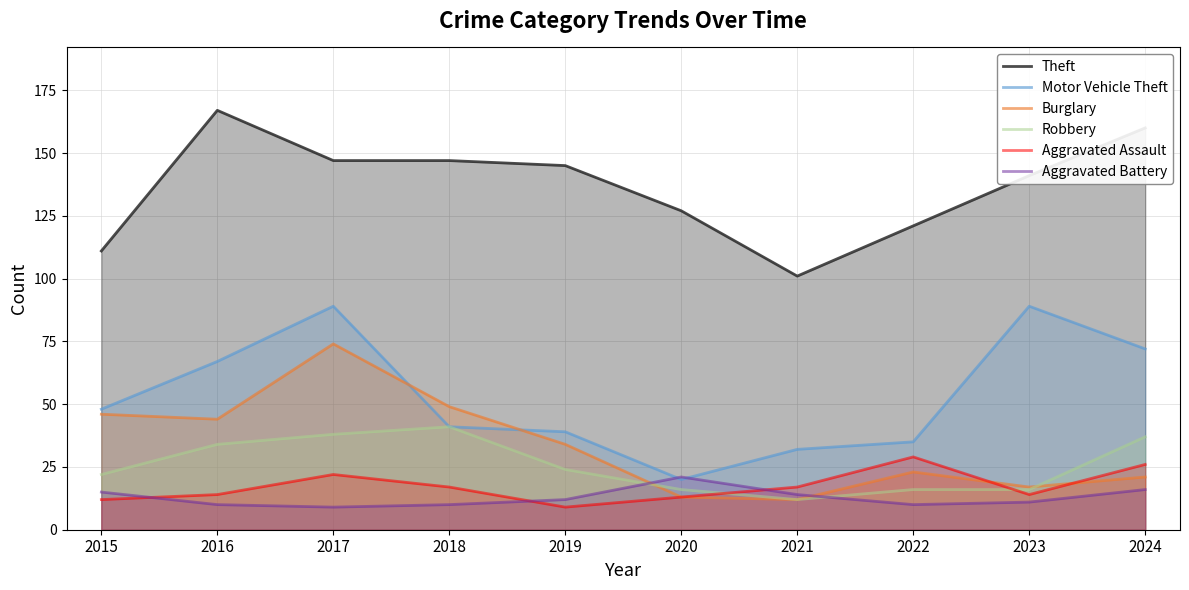

List the labels in order of Robbery value, largest first.

2018, 2017, 2024, 2016, 2019, 2015, 2020, 2022, 2023, 2021